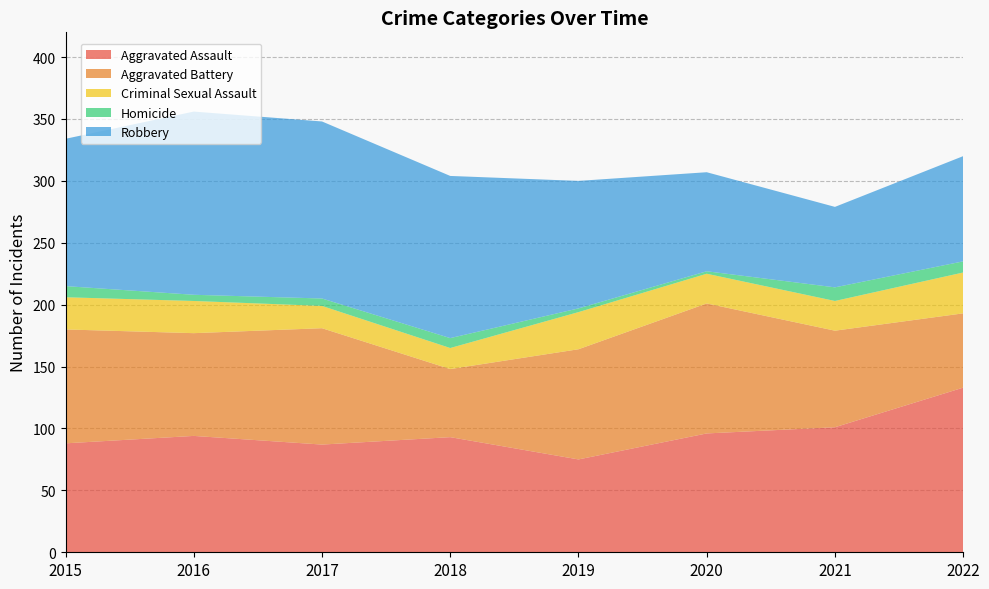

Reading left to right, extract all data points from this chart.

Aggravated Assault: 88	94	87	93	75	96	101	133
Aggravated Battery: 92	83	94	55	89	105	78	60
Criminal Sexual Assault: 26	26	18	17	30	24	24	33
Homicide: 9	5	6	8	3	2	11	9
Robbery: 119	148	143	131	103	80	65	85